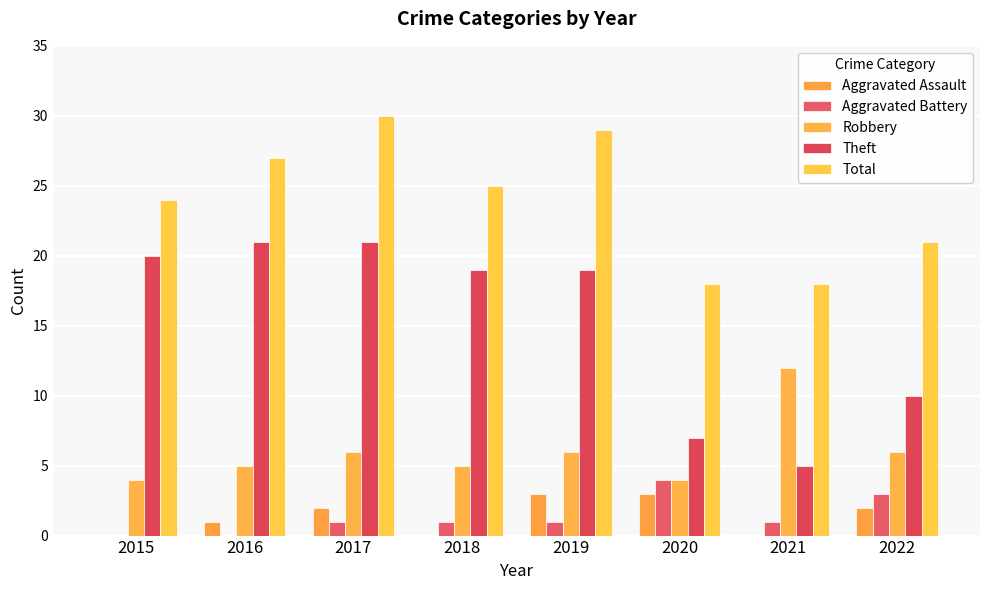

How many groups of bars are there?

8